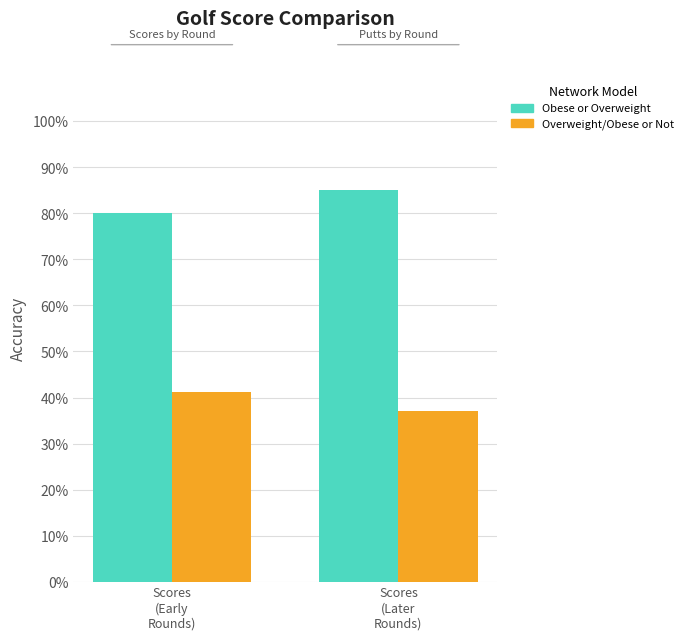

How many groups of bars are there?

2